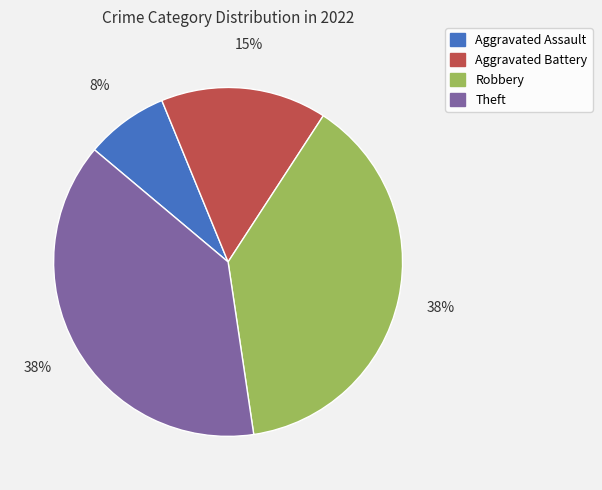

Do Robbery and Aggravated Battery together represent more than half of the pie?

Yes